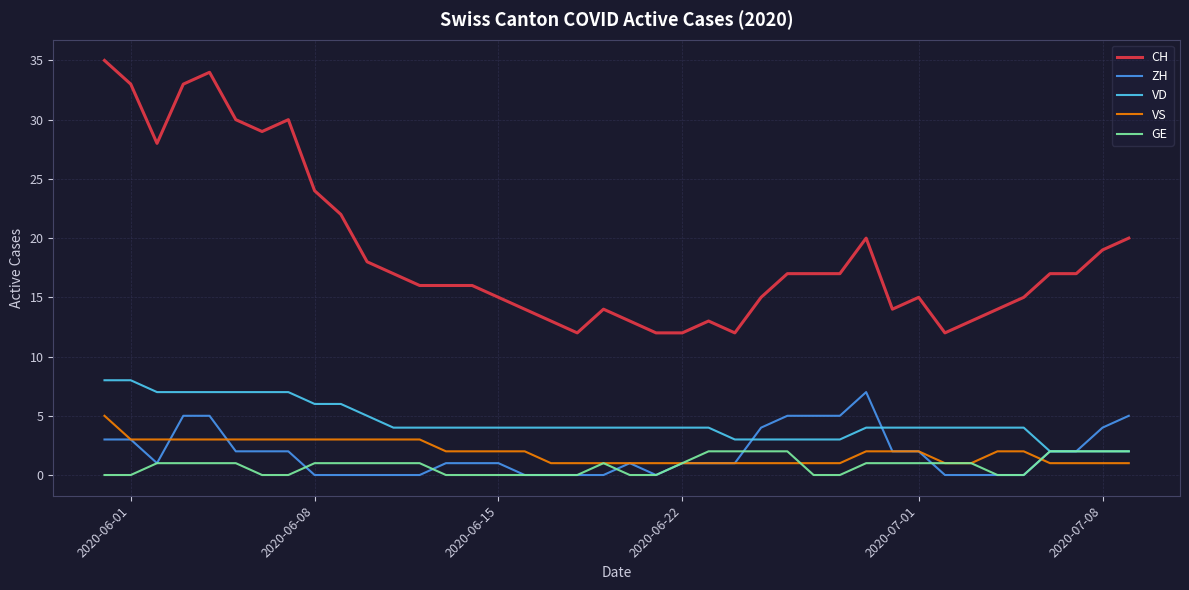

Which series has the largest range (max minus min)?

CH